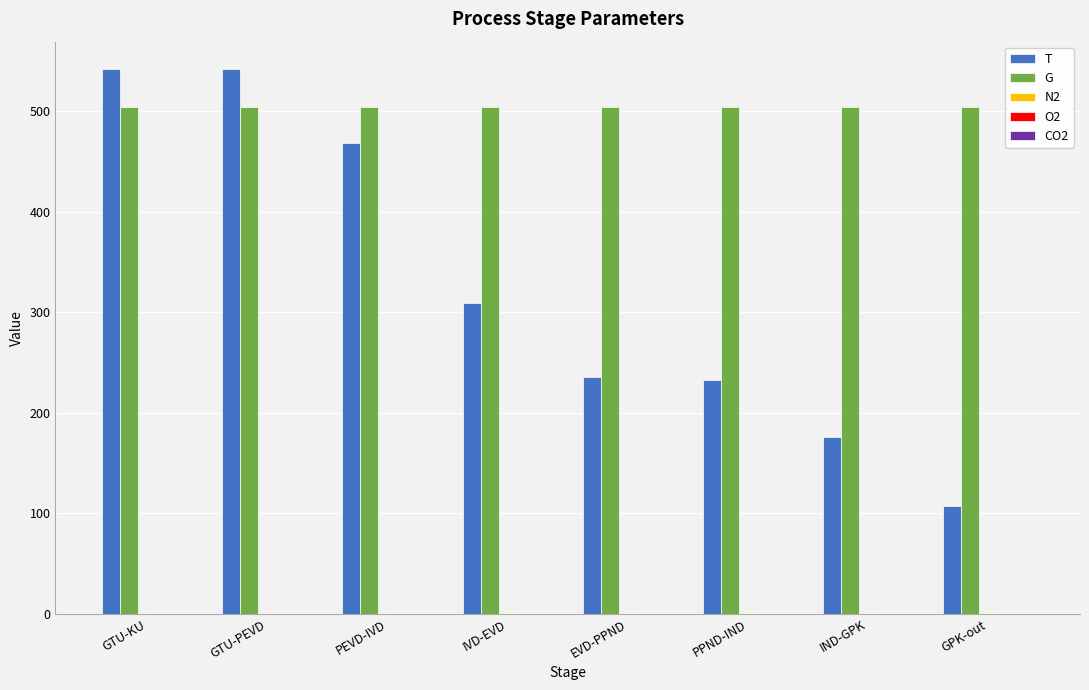

What is the average value of the G series?

503.8